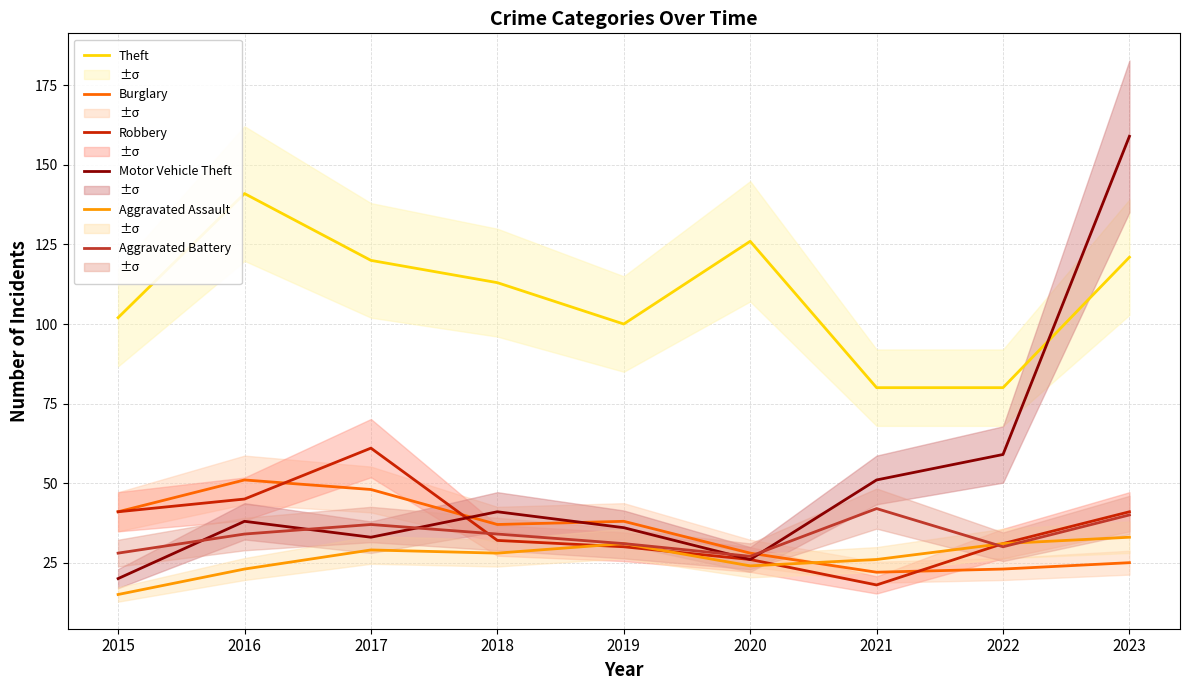

Is it true that Aggravated Battery equals 37 at 2017?

True